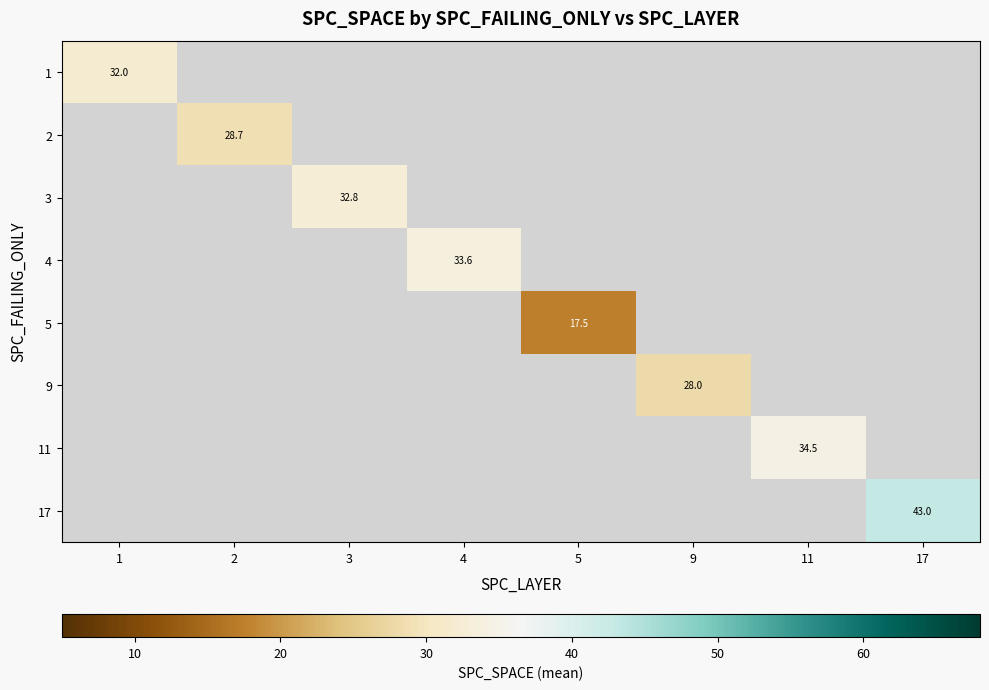

Is it true that 11 equals 34.5 at 11?

True